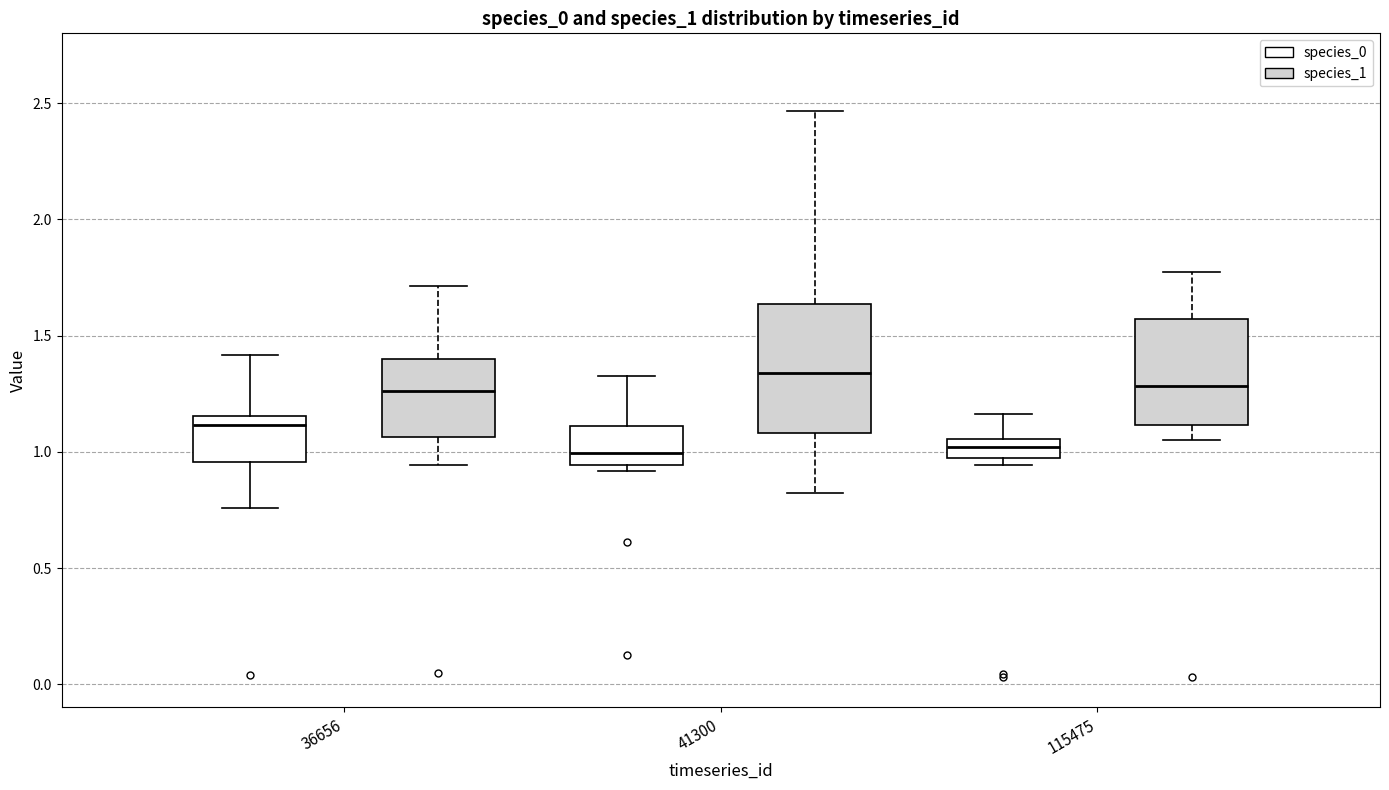

Which box has the highest median line?

41300 (species_1)